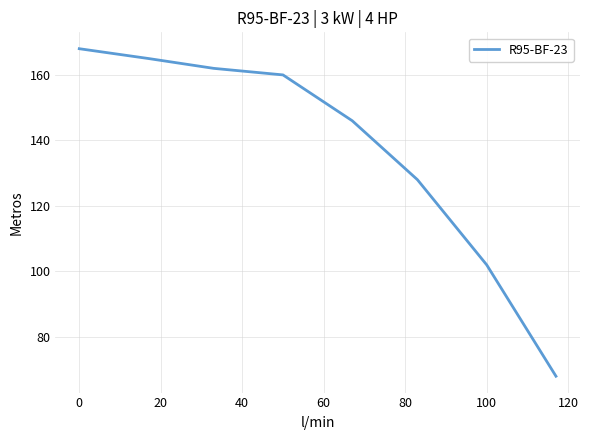

What is the difference between the maximum and minimum values?

100